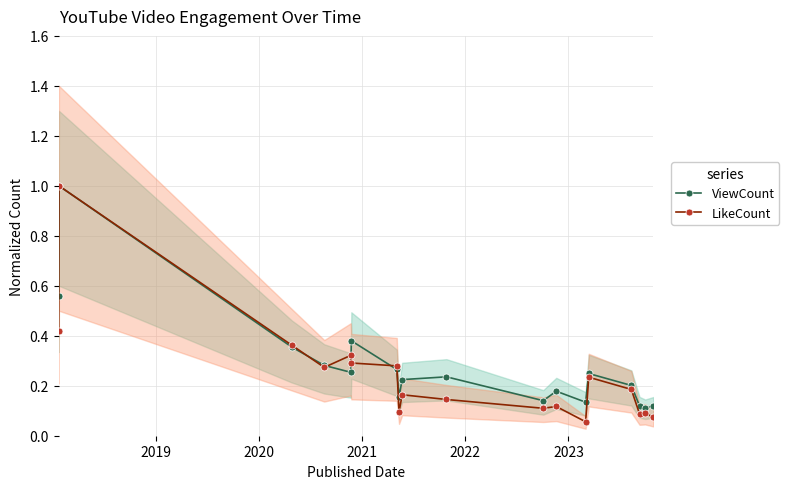

What is the difference between the maximum and minimum values in the ViewCount series?

0.9